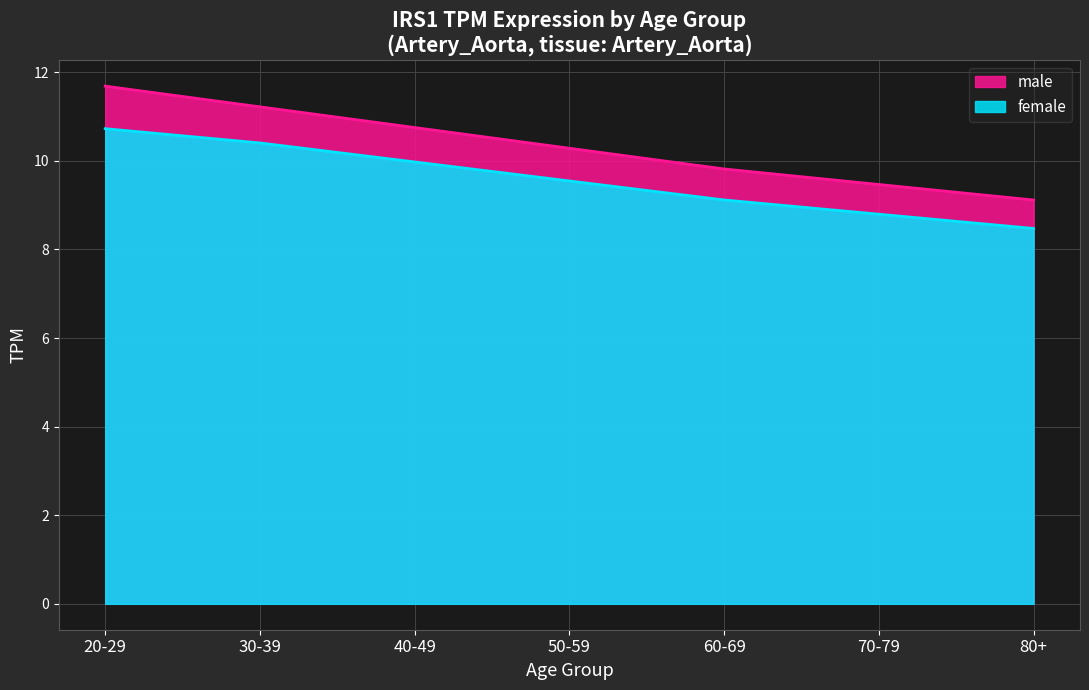

Which series has the largest range (max minus min)?

male